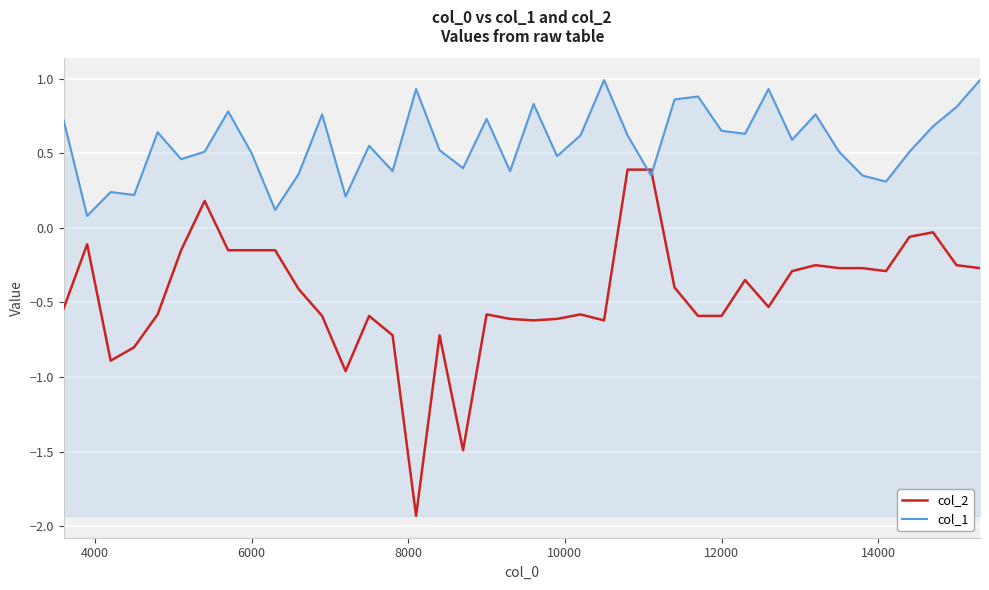

Which series ends up on top after the final intersection of col_2 and col_1?

col_1